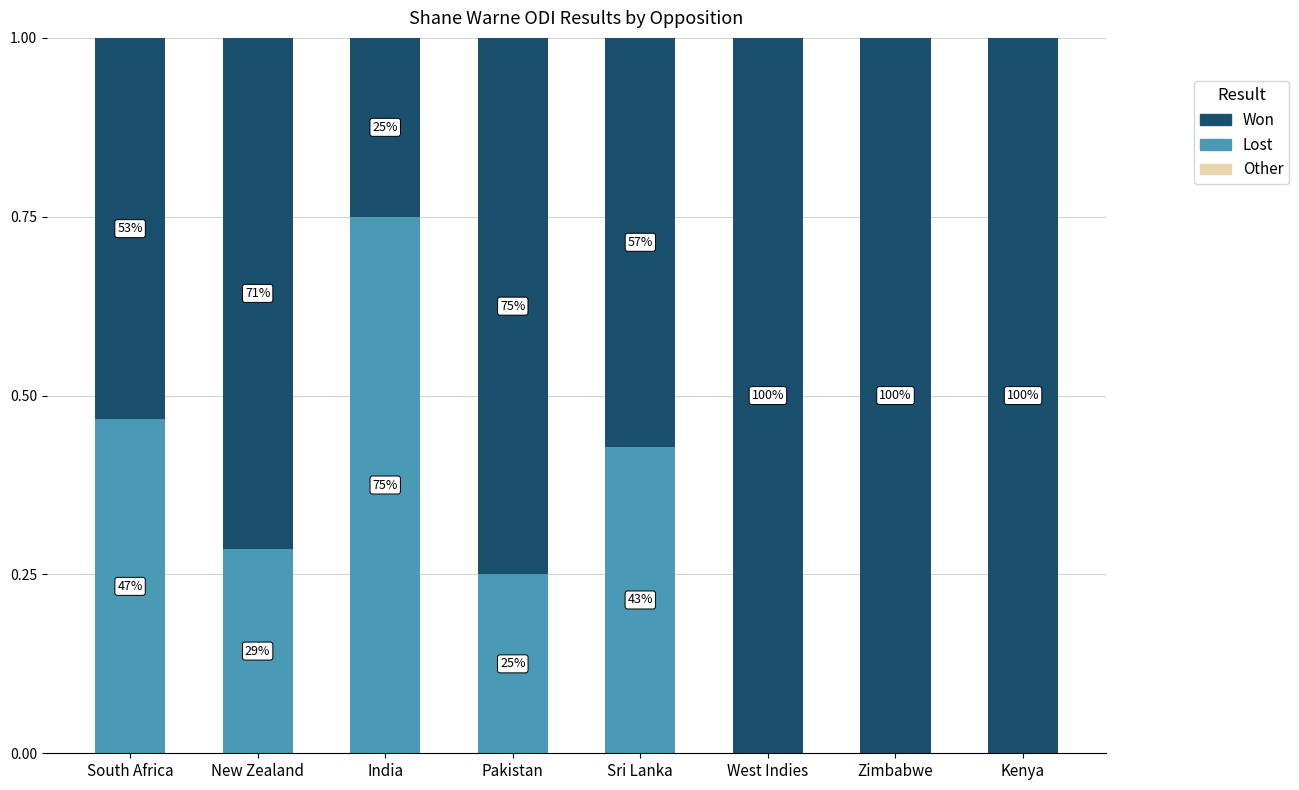

What is the label of the 7th bar from the left?

Zimbabwe